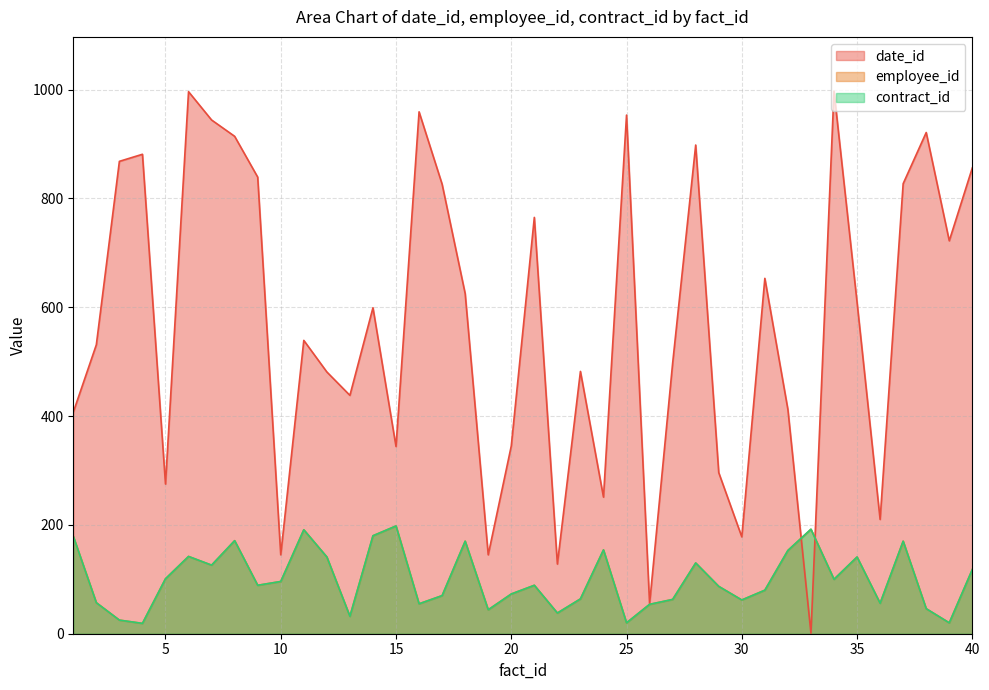

Rank the series by their maximum value, from lowest to highest.

employee_id, contract_id, date_id